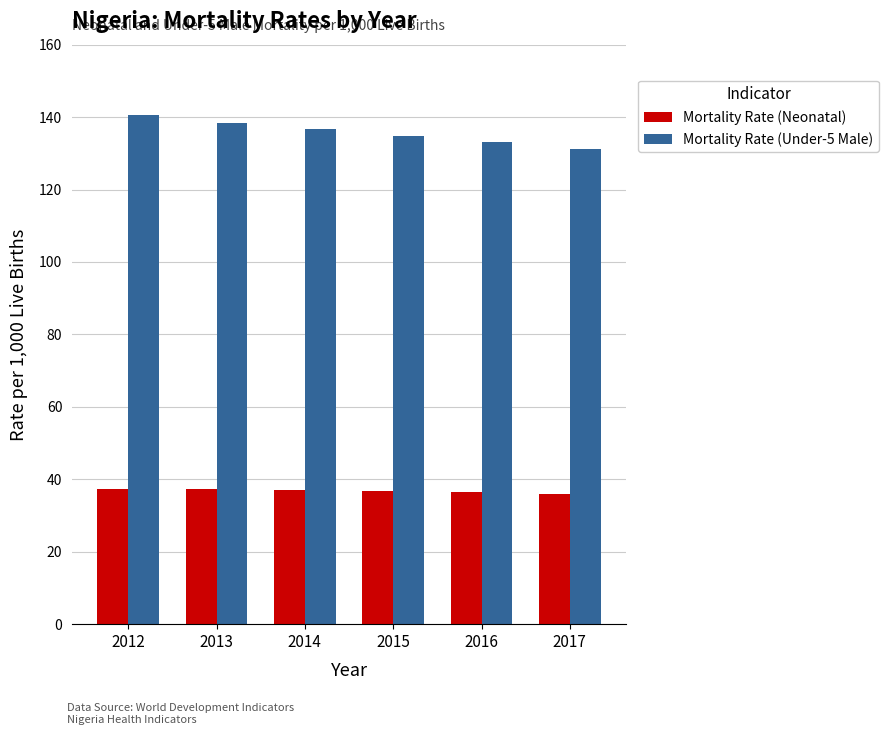

How many groups of bars are there?

6